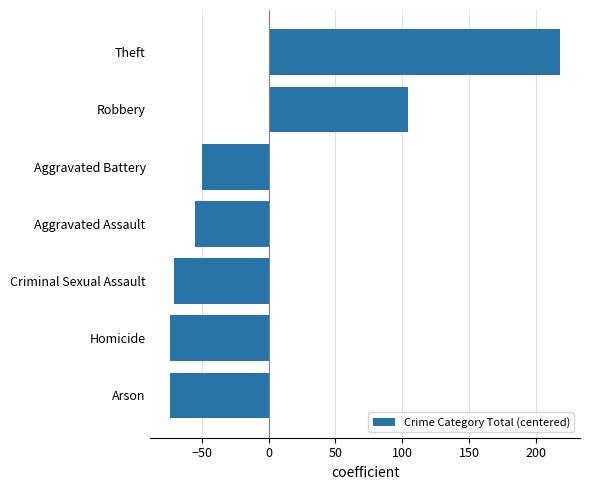

Is it true that the value at Homicide is -104.0?

False